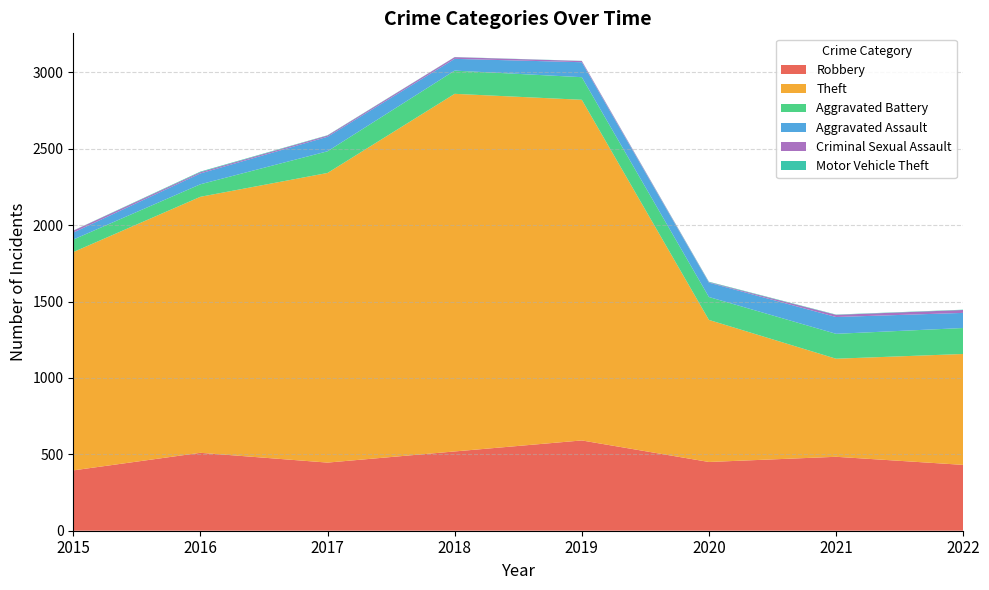

Reading right to left, what are all the values shown in this chart?

Robbery: 431	484	450	591	519	446	510	395
Theft: 726	642	930	2230	2341	1896	1676	1429
Aggravated Battery: 170	163	150	148	152	142	82	82
Aggravated Assault: 99	110	94	98	77	95	71	46
Criminal Sexual Assault: 19	14	3	8	11	8	8	12
Motor Vehicle Theft: 2	2	3	1	1	2	4	1